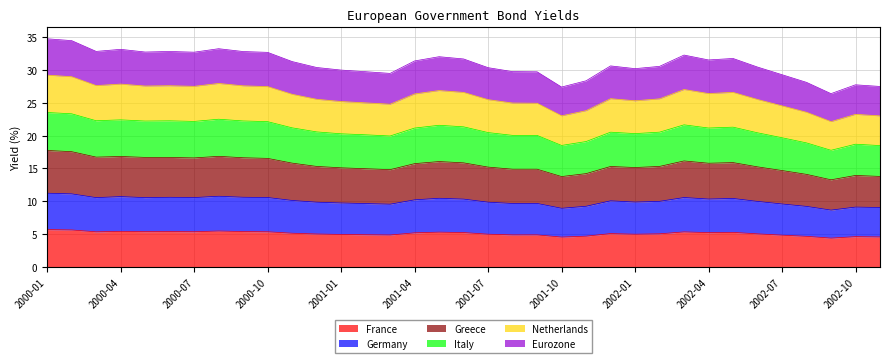

What is the lowest value of the France series?

4.4